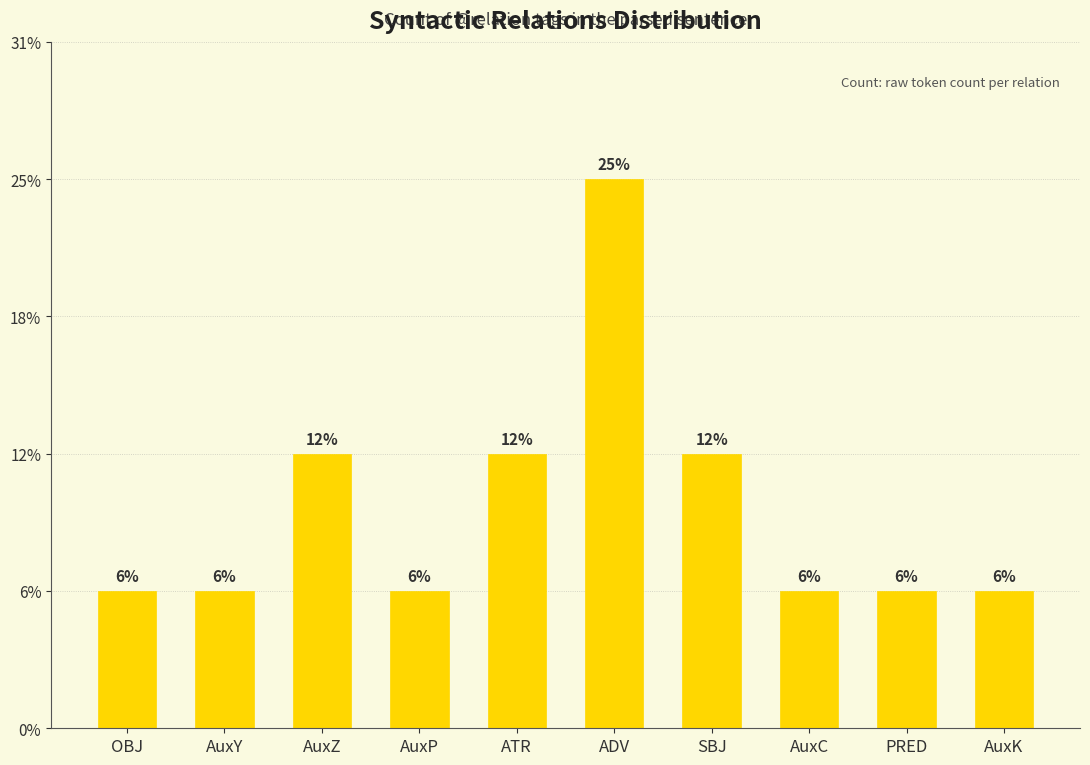

What is the label of the 3rd bar from the right?

AuxC